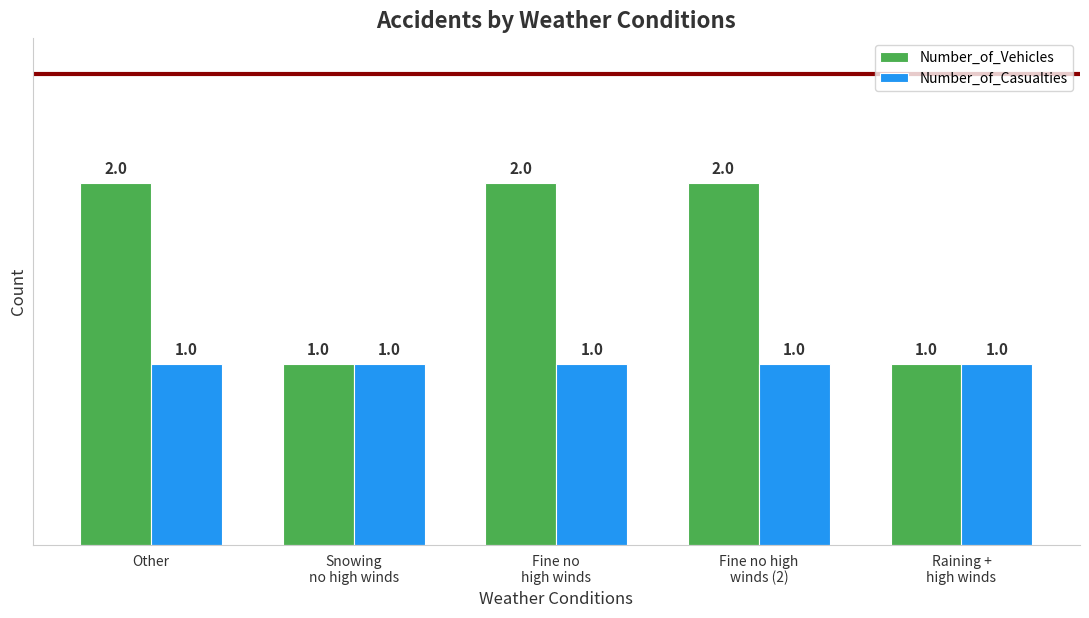

Reading left to right, what are all the values shown in this chart?

Number_of_Vehicles: Other=2	Snowing
no high winds=1	Fine no
high winds=2	Fine no high
winds (2)=2	Raining +
high winds=1
Number_of_Casualties: Other=1	Snowing
no high winds=1	Fine no
high winds=1	Fine no high
winds (2)=1	Raining +
high winds=1